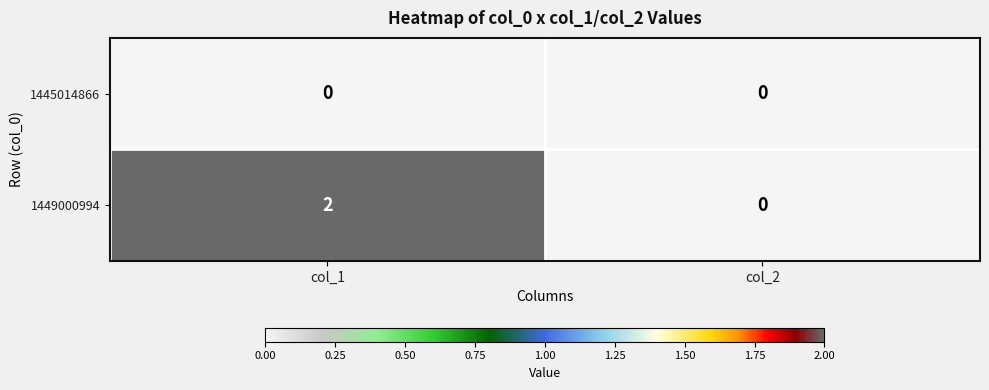

Reading right to left, transcribe all the data shown in this chart.

1445014866: col_2=0	col_1=0
1449000994: col_2=0	col_1=2